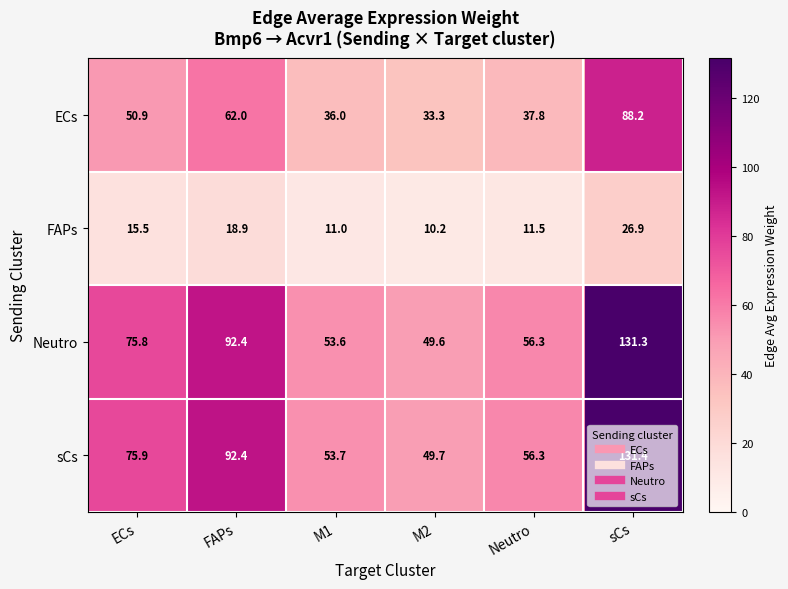

At how many categories does at least one series exceed 20?

6